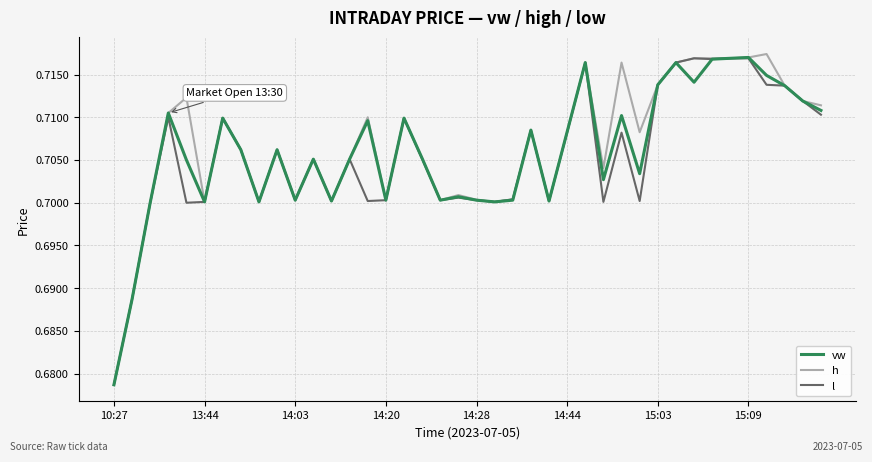

Count the h values in the range 0 to 1.

40